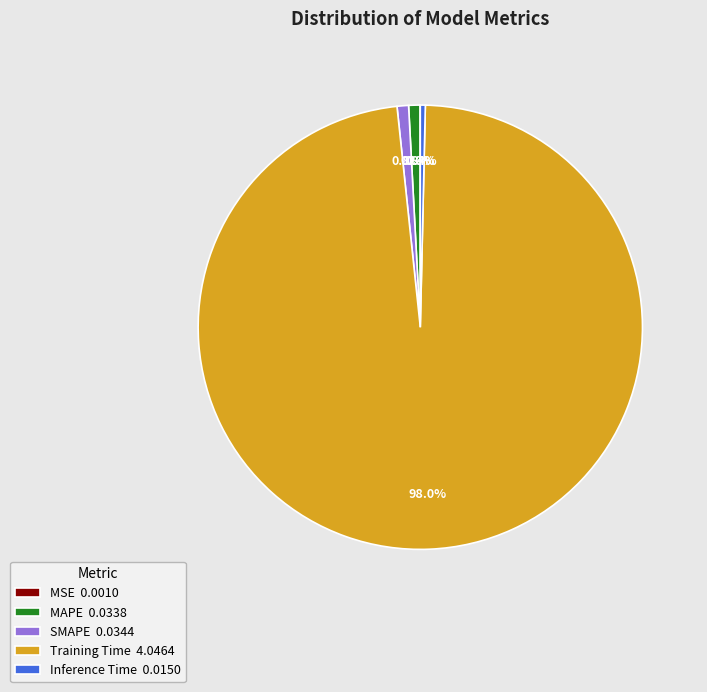

What percentage is NOT represented by MAPE 0.0338?

99.2%